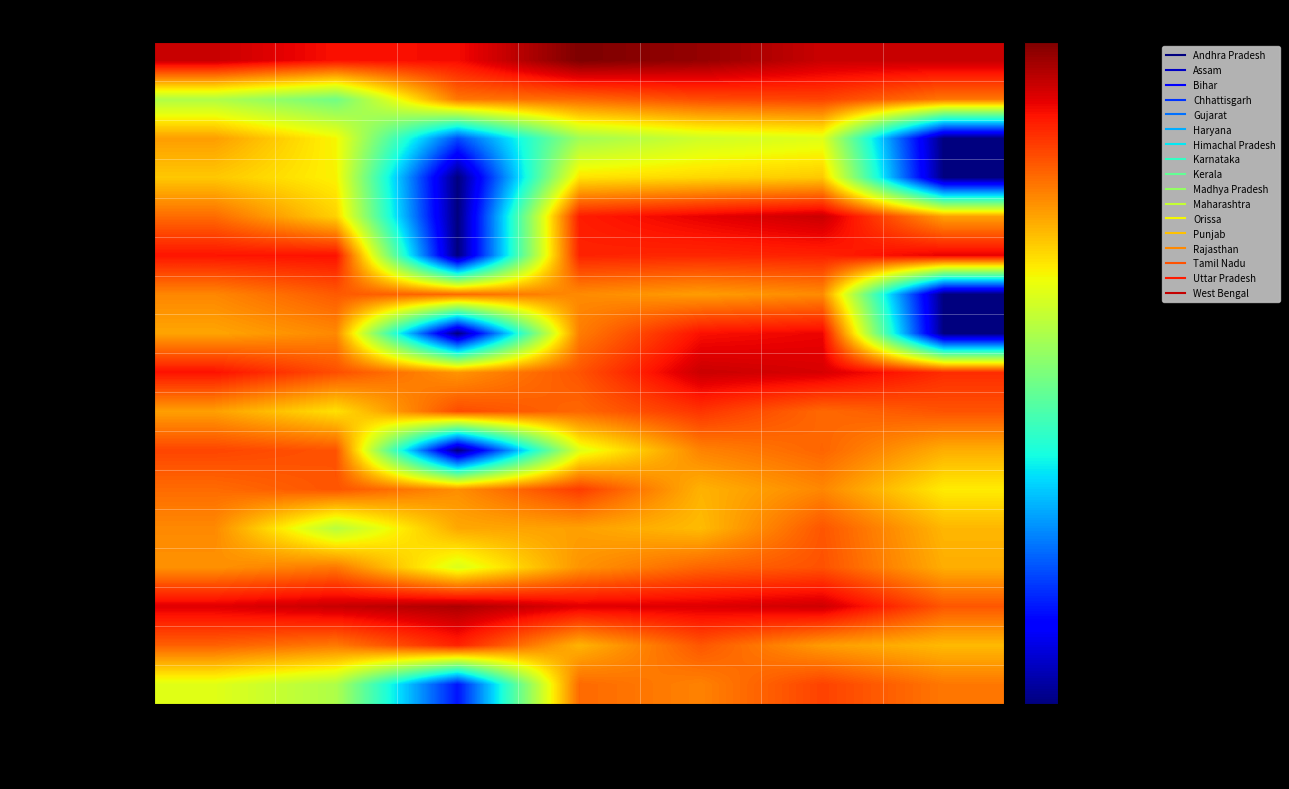

Reading right to left, transcribe all the data shown in this chart.

Andhra Pradesh: FY 2012-13=11.7	FY 2011-12=11.7	FY 2010-11=12.2	FY 2009-10=12.5	FY 2008-09=11.2	FY 2007-08=11.1	FY 2006-07=11.7
Assam: FY 2012-13=9.8	FY 2011-12=10.5	FY 2010-11=10.3	FY 2009-10=9.9	FY 2008-09=9.8	FY 2007-08=6.1	FY 2006-07=7.0
Bihar: FY 2012-13=0.0	FY 2011-12=7.8	FY 2010-11=7.5	FY 2009-10=6.8	FY 2008-09=2.5	FY 2007-08=8.1	FY 2006-07=9.3
Chhattisgarh: FY 2012-13=0.0	FY 2011-12=8.7	FY 2010-11=8.5	FY 2009-10=8.3	FY 2008-09=0.0	FY 2007-08=8.1	FY 2006-07=8.7
Gujarat: FY 2012-13=9.2	FY 2011-12=11.6	FY 2010-11=11.3	FY 2009-10=11.0	FY 2008-09=0.0	FY 2007-08=8.6	FY 2006-07=9.9
Haryana: FY 2012-13=11.3	FY 2011-12=10.9	FY 2010-11=10.8	FY 2009-10=10.9	FY 2008-09=0.0	FY 2007-08=11.1	FY 2006-07=11.1
Himachal Pradesh: FY 2012-13=0.0	FY 2011-12=9.5	FY 2010-11=9.3	FY 2009-10=9.5	FY 2008-09=10.0	FY 2007-08=10.2	FY 2006-07=9.6
Karnataka: FY 2012-13=0.0	FY 2011-12=11.3	FY 2010-11=11.1	FY 2009-10=9.7	FY 2008-09=0.0	FY 2007-08=9.5	FY 2006-07=9.2
Kerala: FY 2012-13=10.8	FY 2011-12=11.5	FY 2010-11=11.7	FY 2009-10=10.2	FY 2008-09=9.4	FY 2007-08=10.3	FY 2006-07=11.1
Madhya Pradesh: FY 2012-13=10.2	FY 2011-12=10.0	FY 2010-11=10.7	FY 2009-10=10.0	FY 2008-09=10.3	FY 2007-08=8.4	FY 2006-07=9.2
Maharashtra: FY 2012-13=9.0	FY 2011-12=10.0	FY 2010-11=9.6	FY 2009-10=7.7	FY 2008-09=0.0	FY 2007-08=10.2	FY 2006-07=10.4
Orissa: FY 2012-13=8.2	FY 2011-12=9.6	FY 2010-11=9.0	FY 2009-10=10.5	FY 2008-09=9.5	FY 2007-08=10.2	FY 2006-07=9.9
Punjab: FY 2012-13=8.9	FY 2011-12=10.2	FY 2010-11=8.9	FY 2009-10=9.2	FY 2008-09=9.1	FY 2007-08=7.2	FY 2006-07=9.5
Rajasthan: FY 2012-13=9.0	FY 2011-12=10.3	FY 2010-11=10.0	FY 2009-10=9.4	FY 2008-09=7.7	FY 2007-08=9.8	FY 2006-07=9.4
Tamil Nadu: FY 2012-13=10.2	FY 2011-12=11.6	FY 2010-11=11.4	FY 2009-10=11.4	FY 2008-09=12.0	FY 2007-08=11.7	FY 2006-07=11.4
Uttar Pradesh: FY 2012-13=8.9	FY 2011-12=9.3	FY 2010-11=10.2	FY 2009-10=9.0	FY 2008-09=10.9	FY 2007-08=9.7	FY 2006-07=10.1
West Bengal: FY 2012-13=9.8	FY 2011-12=10.5	FY 2010-11=9.6	FY 2009-10=9.9	FY 2008-09=1.8	FY 2007-08=7.0	FY 2006-07=7.8